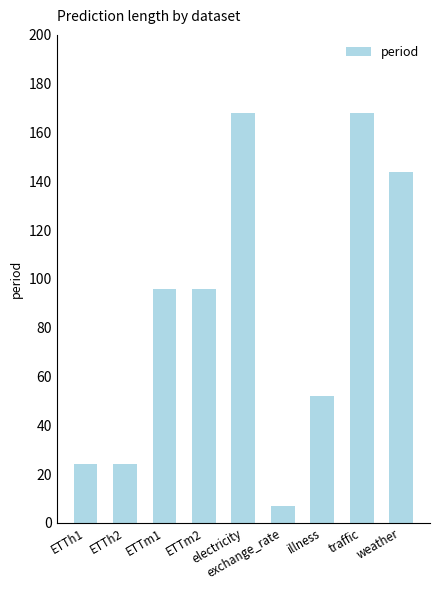

What is the label of the 1st bar from the right?

weather